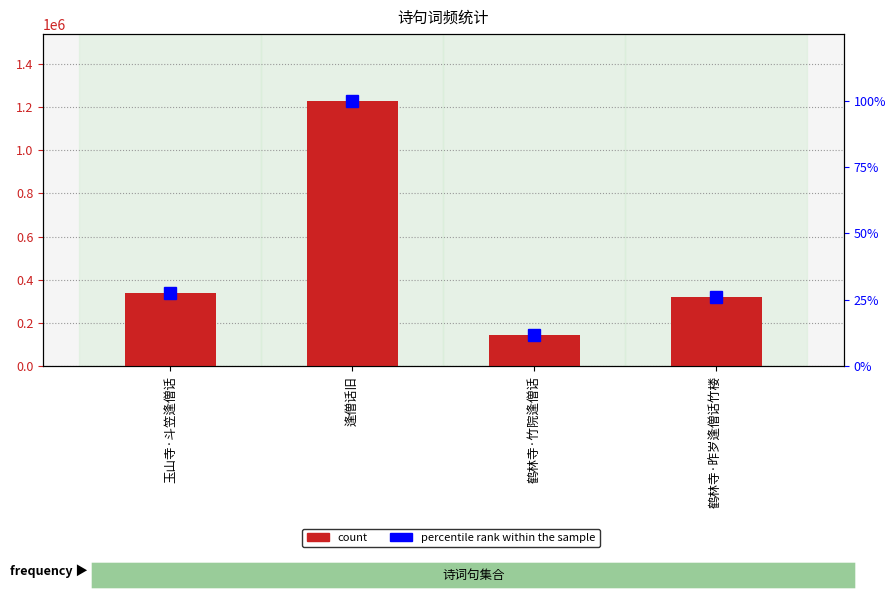

Where does the count series first go above 340992?

逢僧话旧